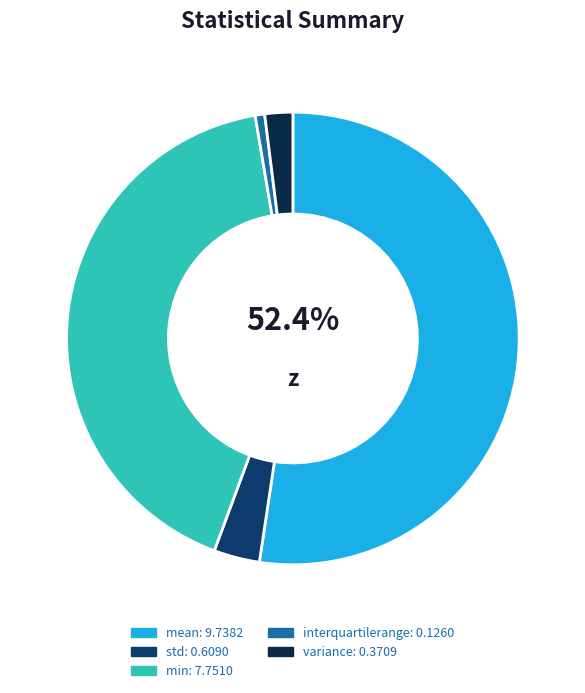

How many slices are in this pie chart?

5